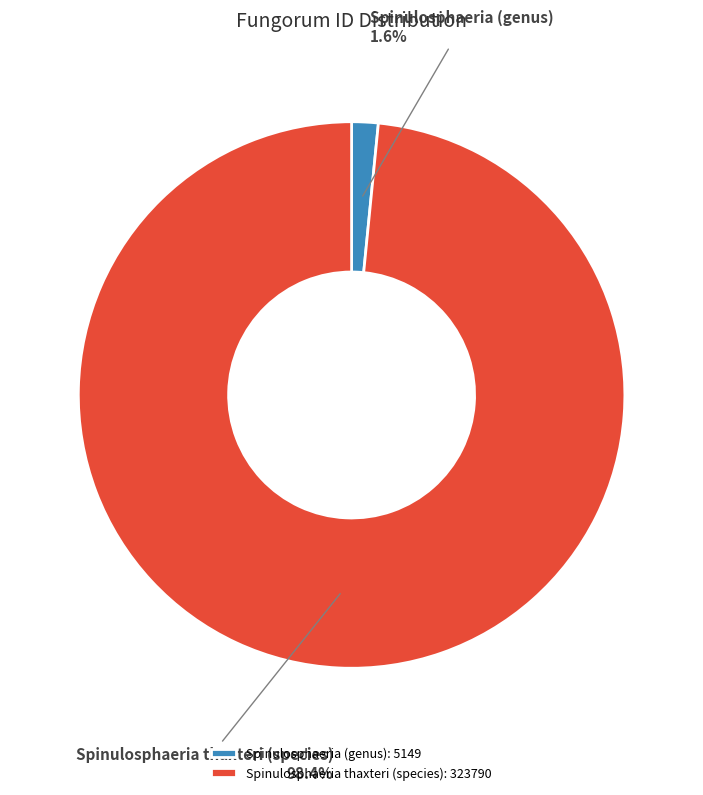

To the nearest percent, what portion does Spinulosphaeria (genus) represent?

2%